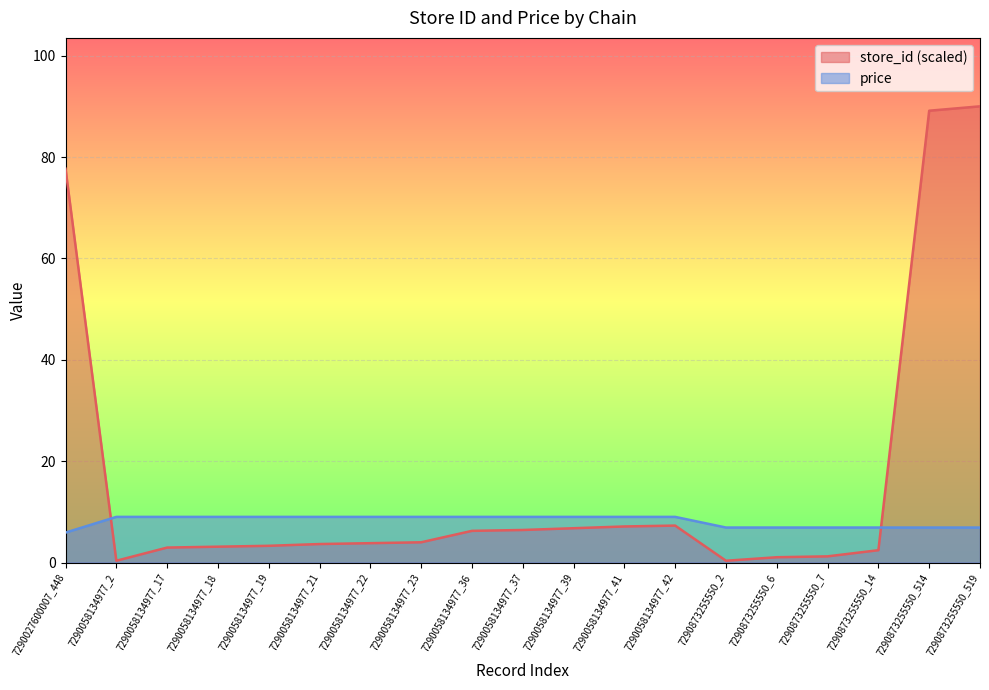

Is it true that price equals 9.0 at 7290058134977_23?

True